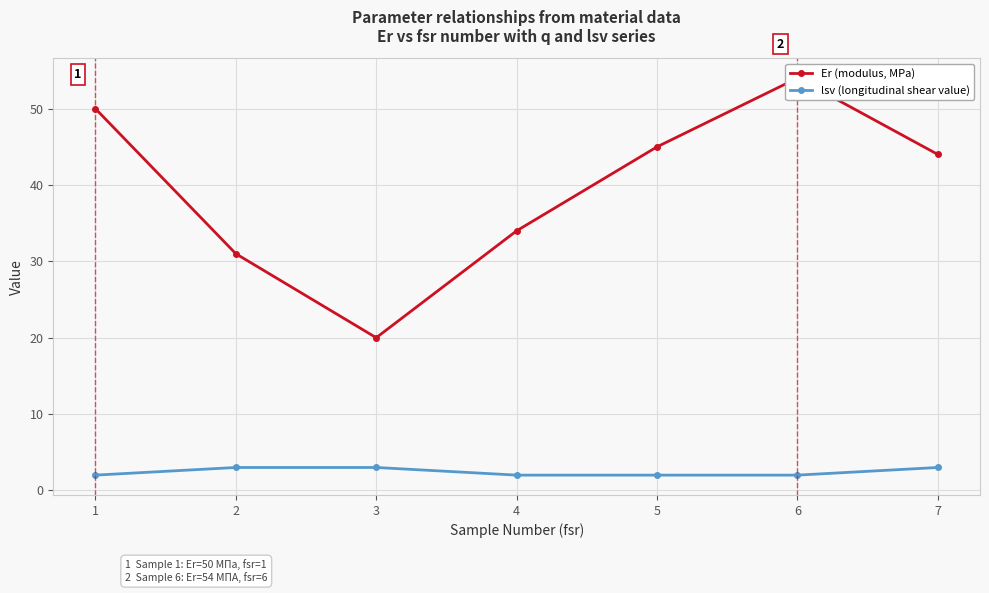

What is the value of the lsv (longitudinal shear value) point at the 5th from the left?

2